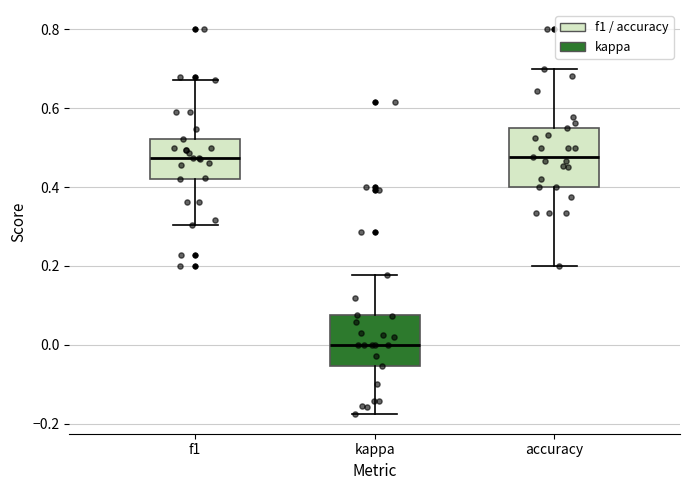

Where does the upper whisker of the box for accuracy end on the y-axis? The values are not printed on the chart, so give them approximately, as read against the axis.

0.70